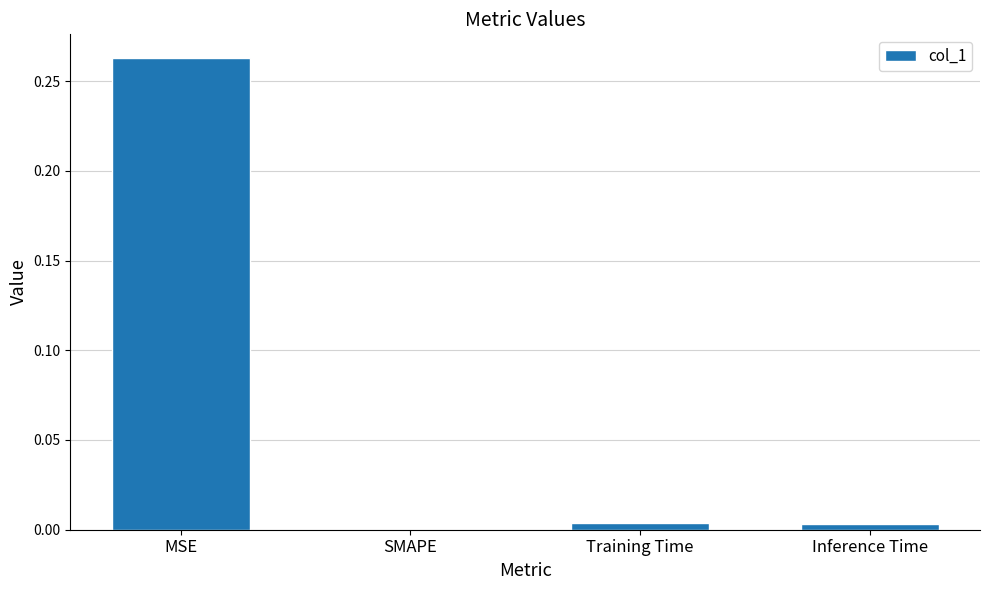

Which category has the highest value across all series?

MSE